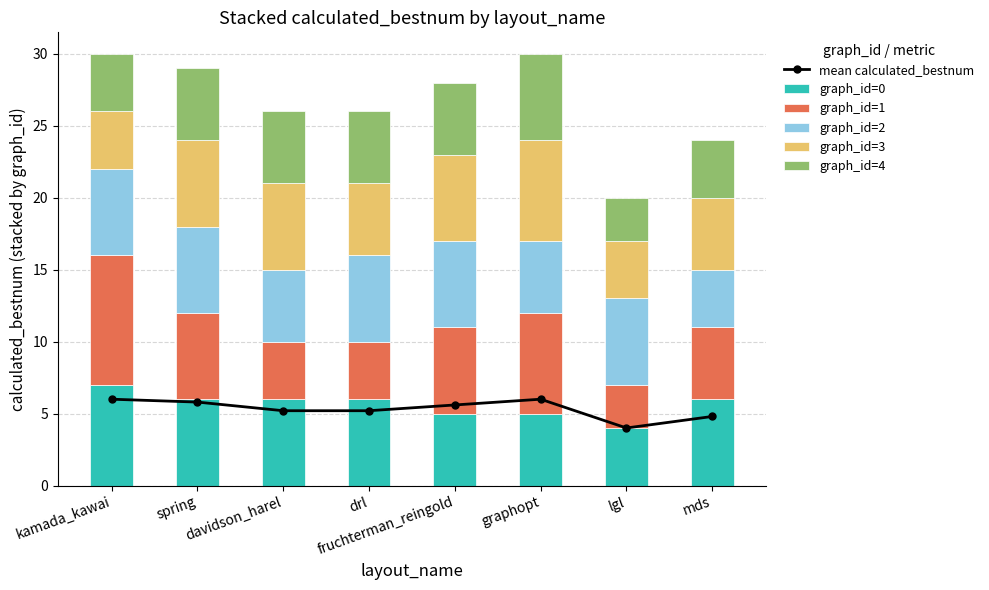

Is the value of graph_id=4 at drl greater than the value of mean calculated_bestnum at kamada_kawai?

No